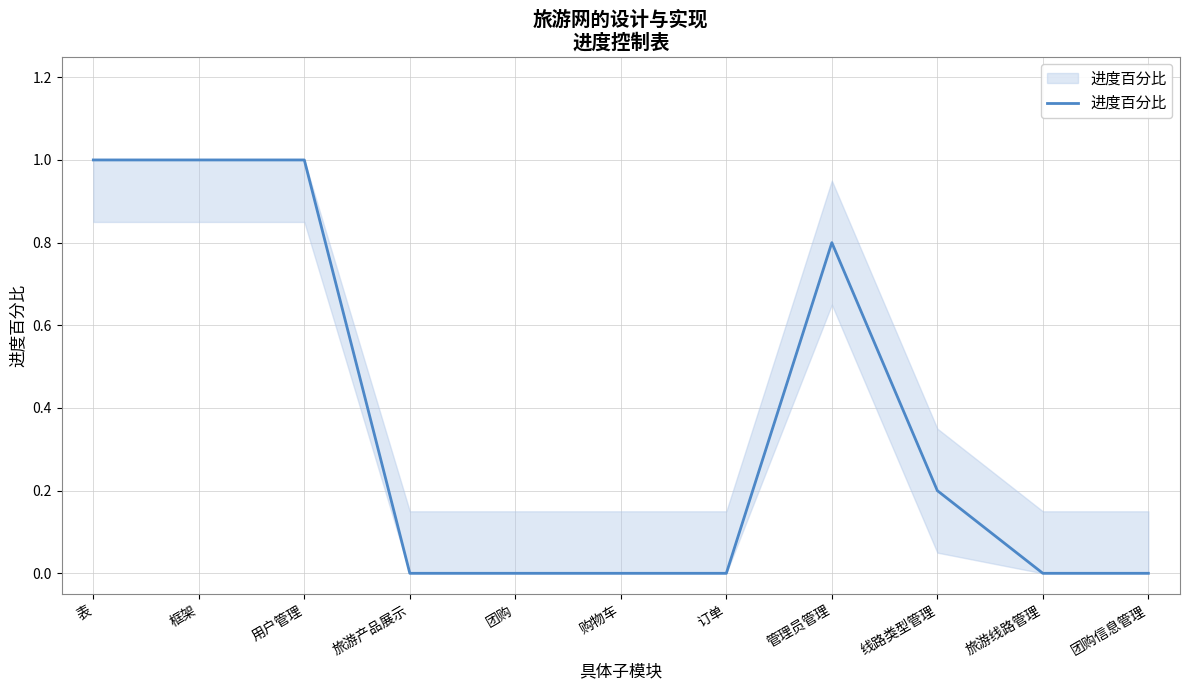

Reading right to left, extract all data points from this chart.

0.0	0.0	0.2	0.8	0.0	0.0	0.0	0.0	1.0	1.0	1.0